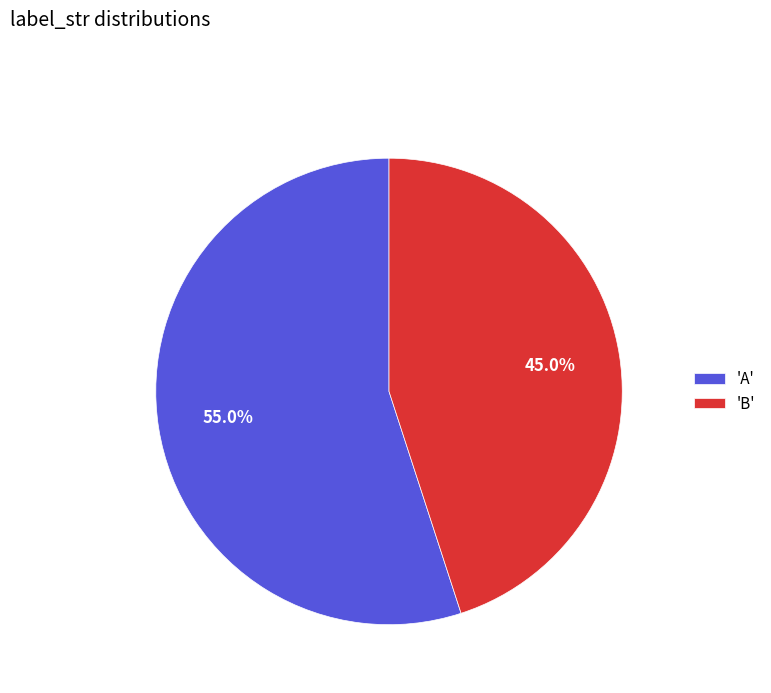

Does any single category account for the majority?

Yes